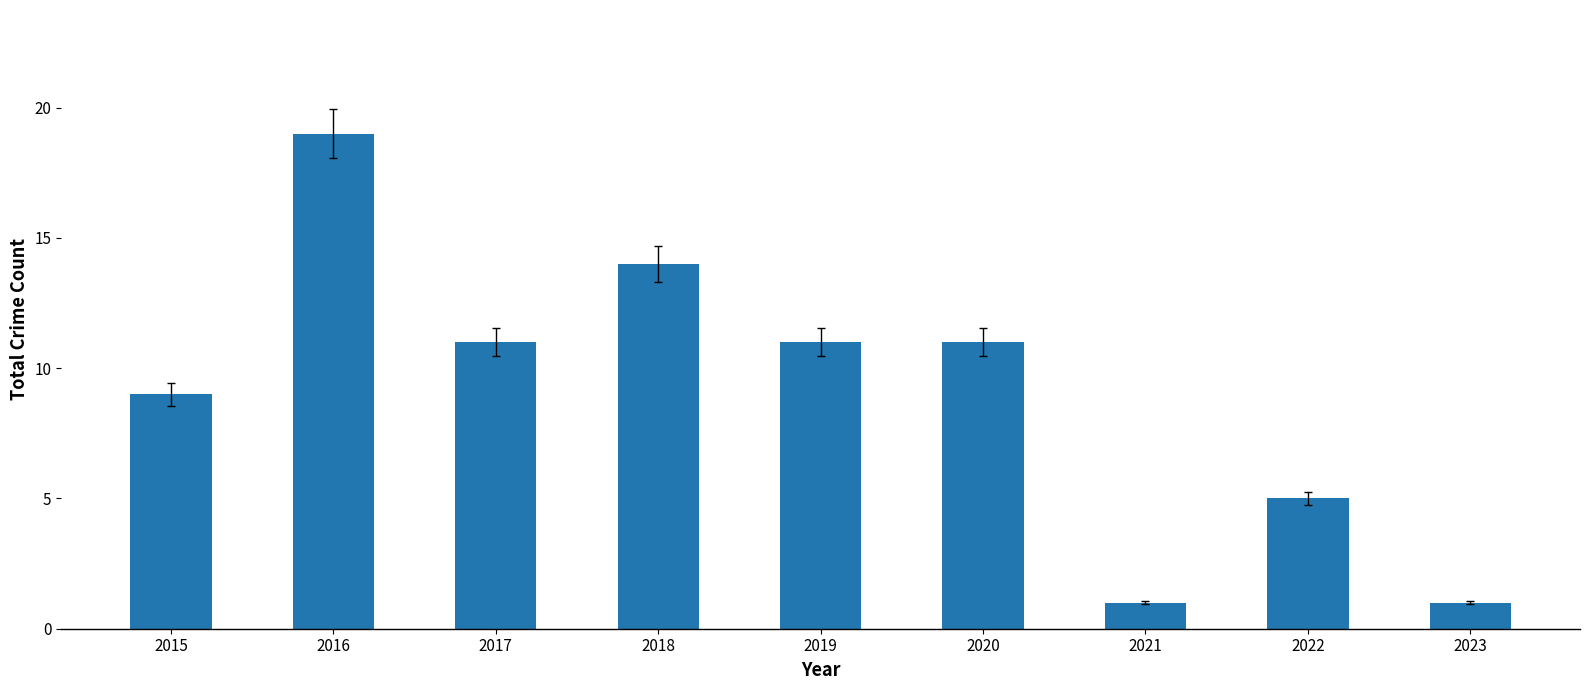

Is it true that the value at 2020 is 6?

False